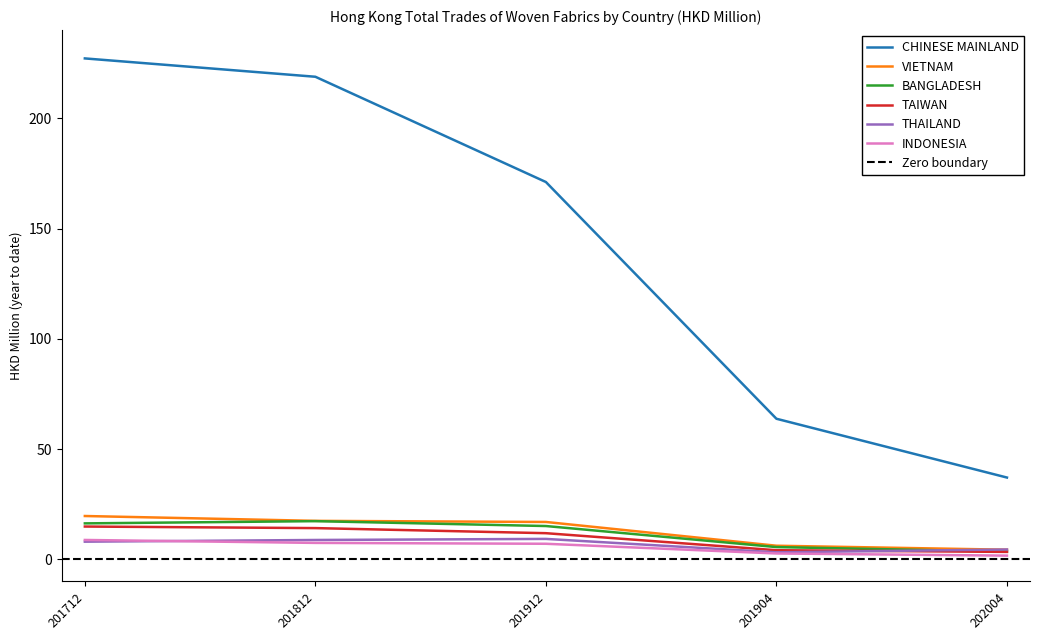

Rank the series at 201904 from highest to lowest value.

CHINESE MAINLAND, VIETNAM, BANGLADESH, TAIWAN, THAILAND, INDONESIA